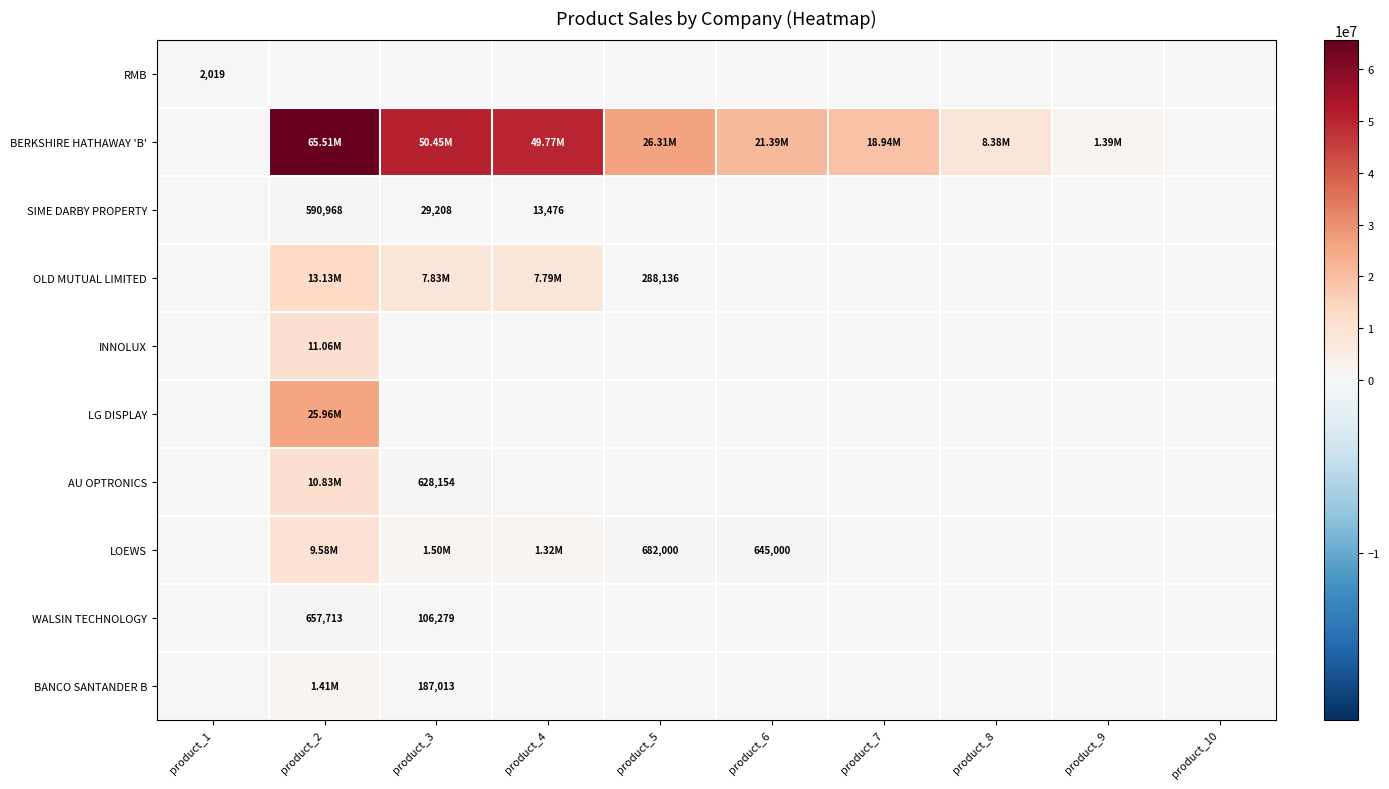

Is the value of SIME DARBY PROPERTY at product_5 greater than the value of INNOLUX at product_6?

No